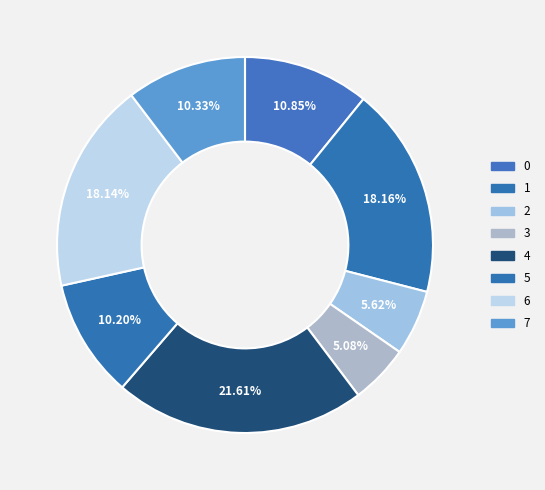

How many slices are in this pie chart?

8